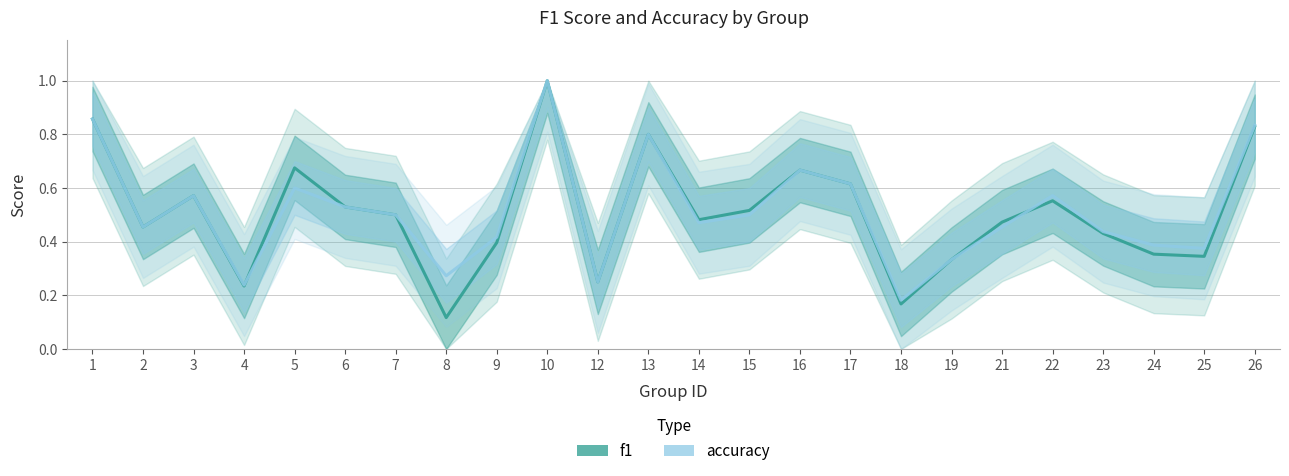

What is the value of the accuracy point at the 19th from the left?

0.5